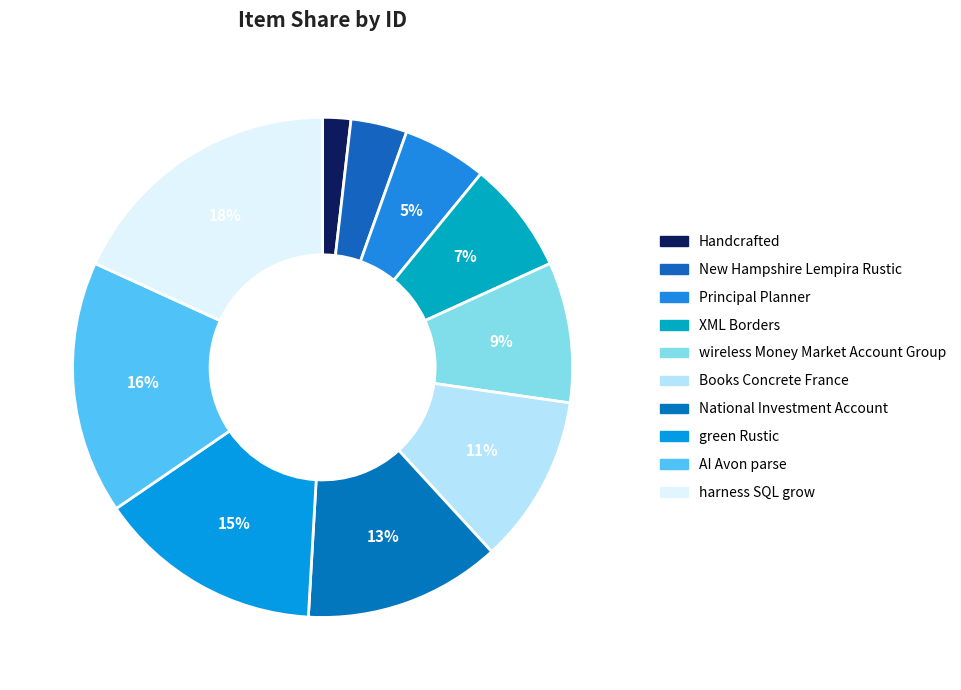

How many segments does this pie chart have?

10